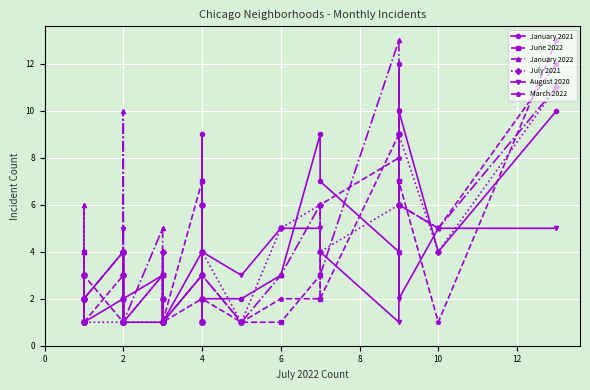

Which series changed the most between 18 and 22?

June 2022